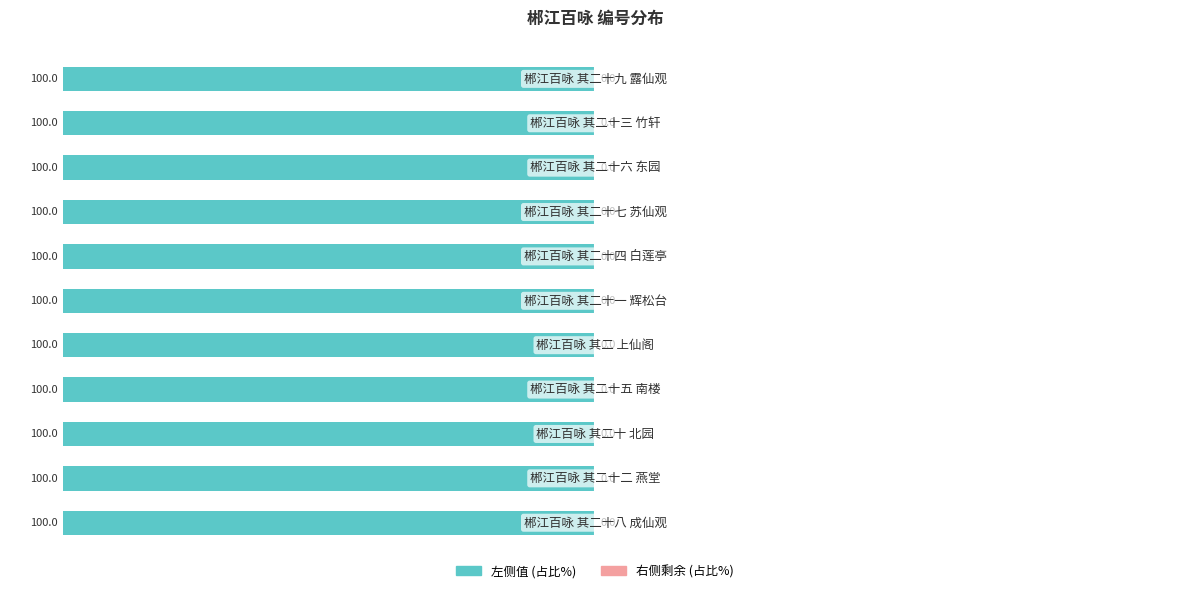

How many groups of bars are there?

11